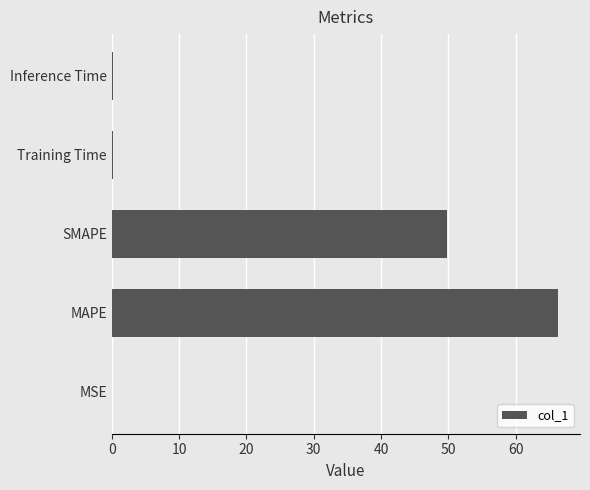

What is the sum of all values?

116.4